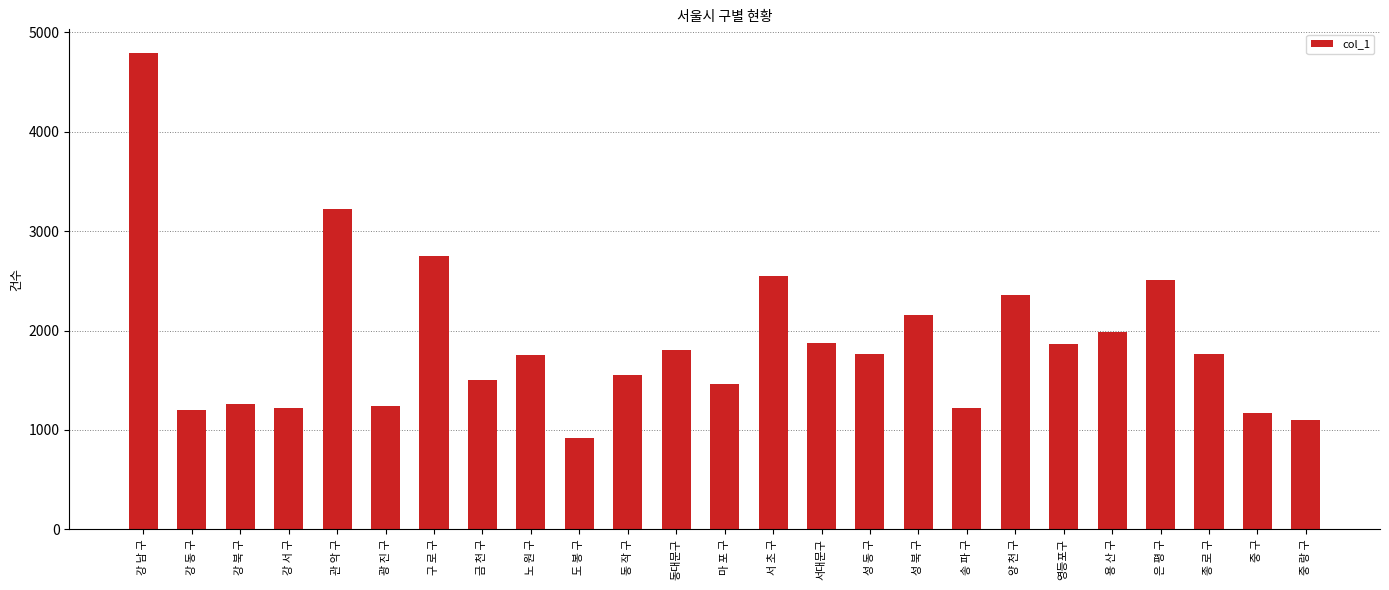

What is the sum of all values?

46974